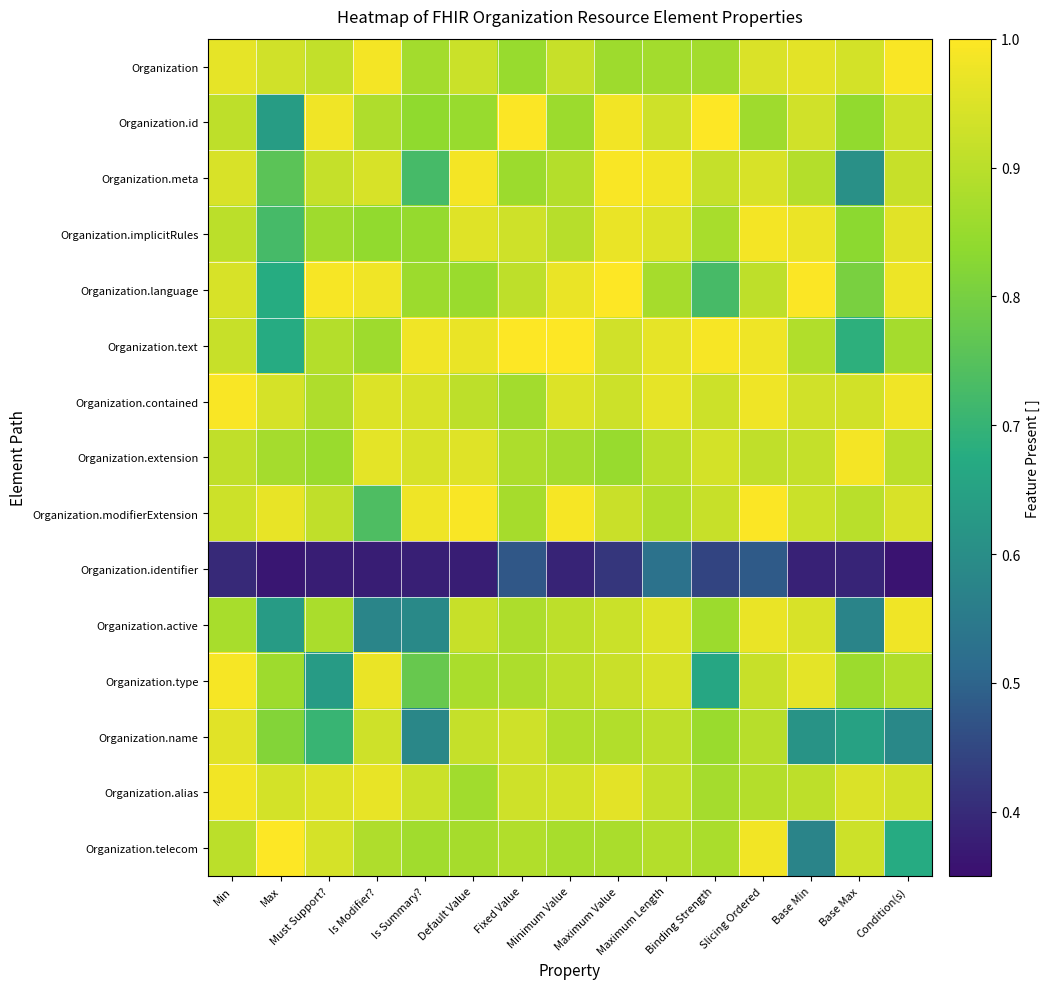

Rank the series by their maximum value, from lowest to highest.

Organization.identifier, Organization.name, Organization.active, Organization.alias, Organization.extension, Organization.implicitRules, Organization.type, Organization.meta, Organization.contained, Organization, Organization.modifierExtension, Organization.telecom, Organization.language, Organization.id, Organization.text